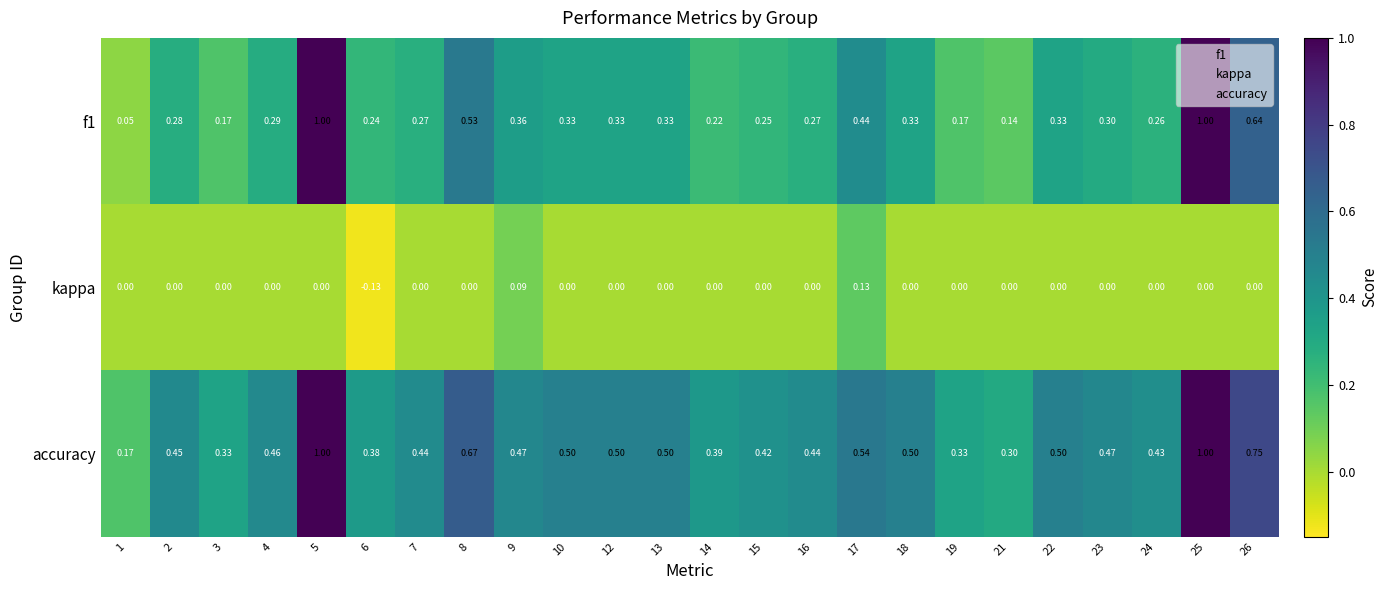

At 17, list the series in order from largest to smallest.

accuracy, f1, kappa